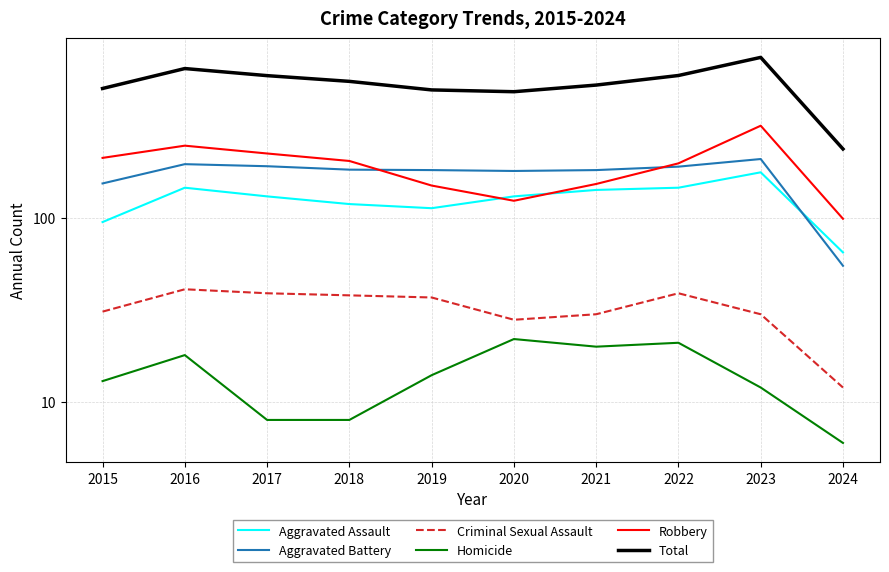

How many series are shown in this chart?

6